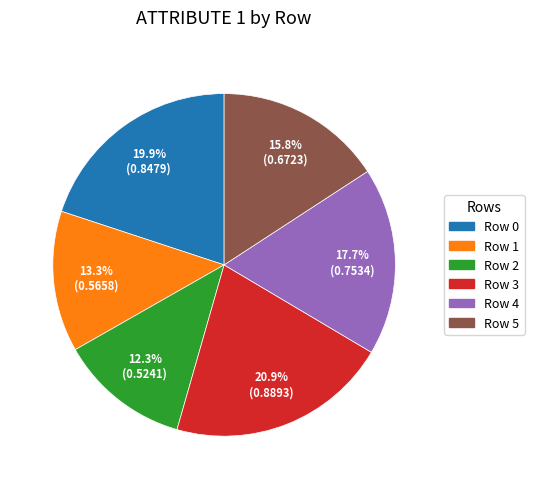

True or false: Row 3 accounts for 28% of the total.

False